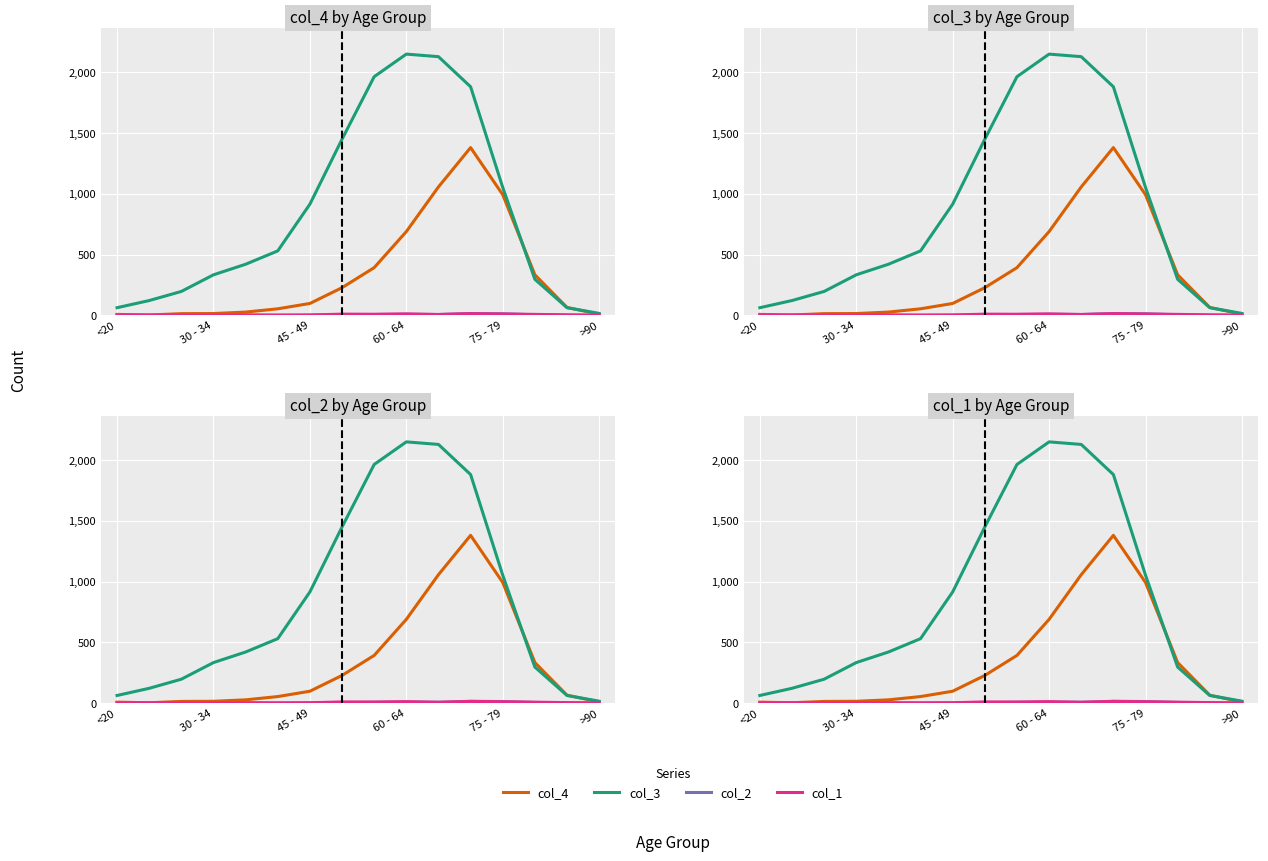

Between 10 and 14, which series saw the biggest shift?

col_3